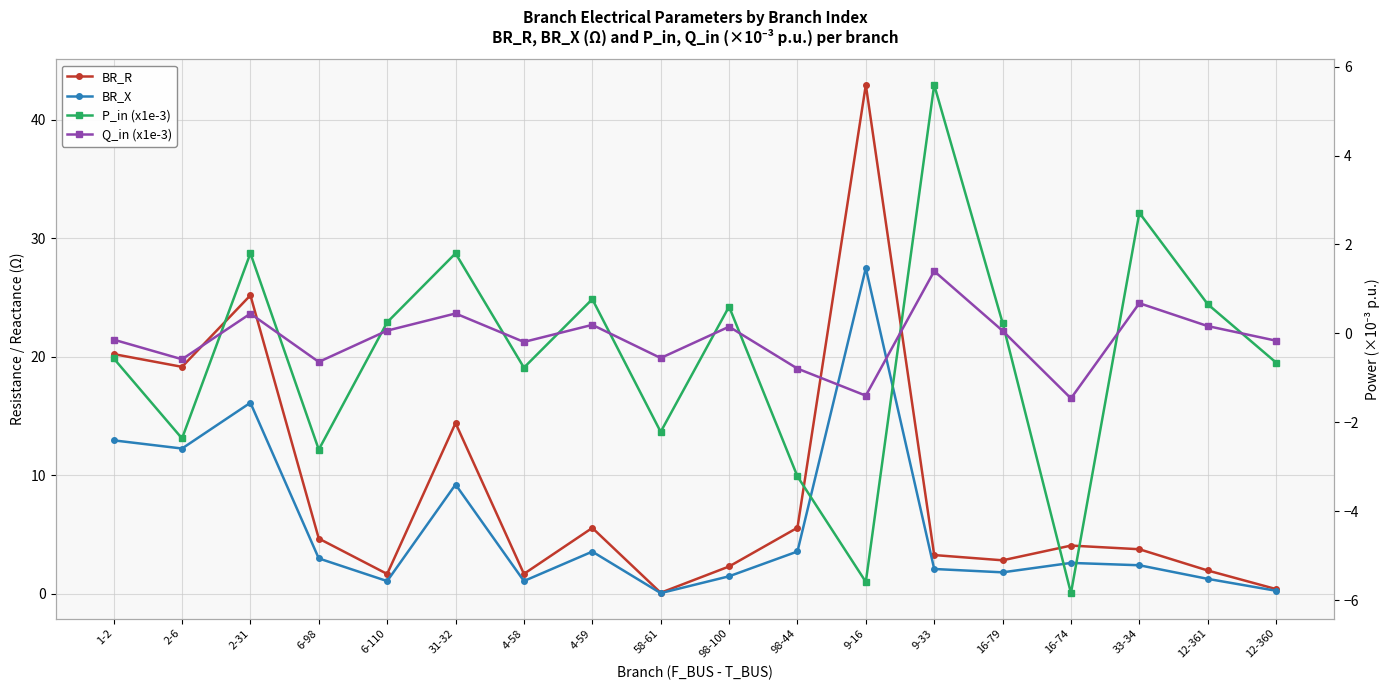

What is the value of the P_in (x1e-3) point at the 2nd from the left?

-2.4